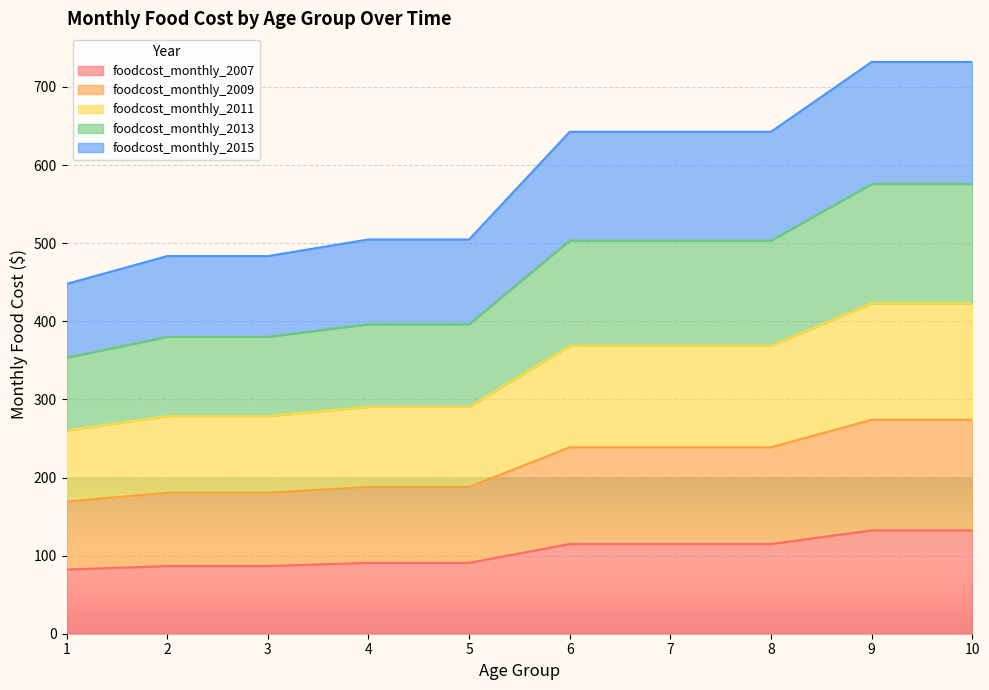

Does the chart display data point markers on the line(s)?

No